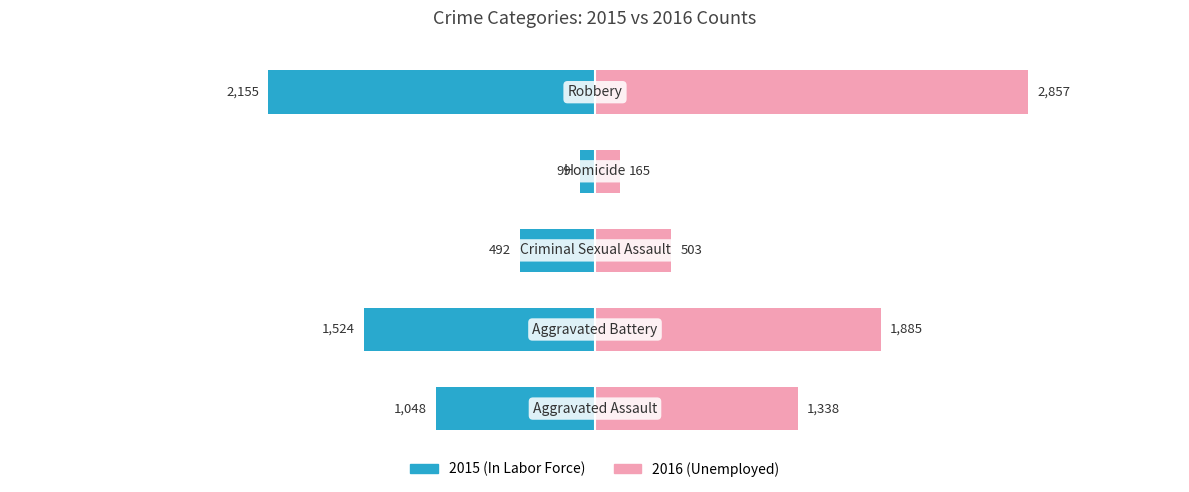

Reading left to right, transcribe all the data shown in this chart.

In Labor Force: -1048	-1524	-492	-99	-2155
Unemployed: 1338	1885	503	165	2857